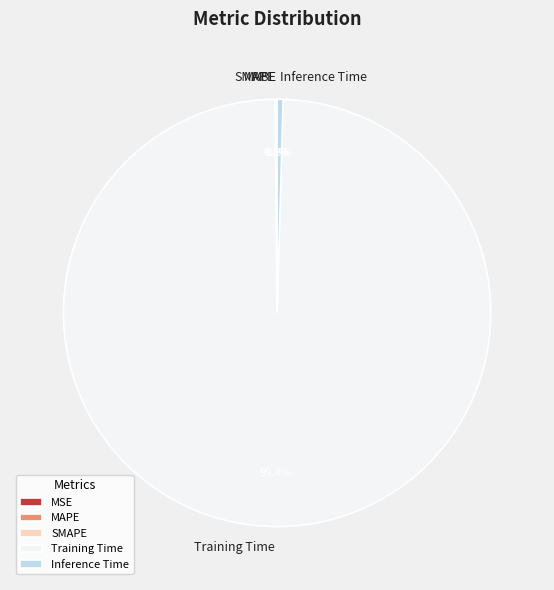

To the nearest percent, what is the average slice percentage?

20%